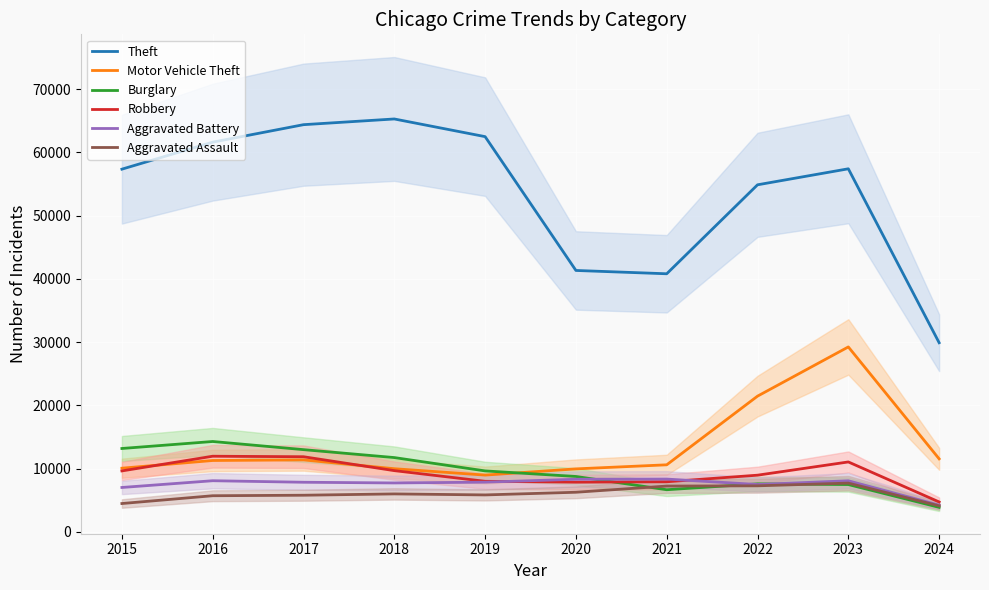

List the series in order of their peak value, lowest first.

Aggravated Assault, Aggravated Battery, Robbery, Burglary, Motor Vehicle Theft, Theft